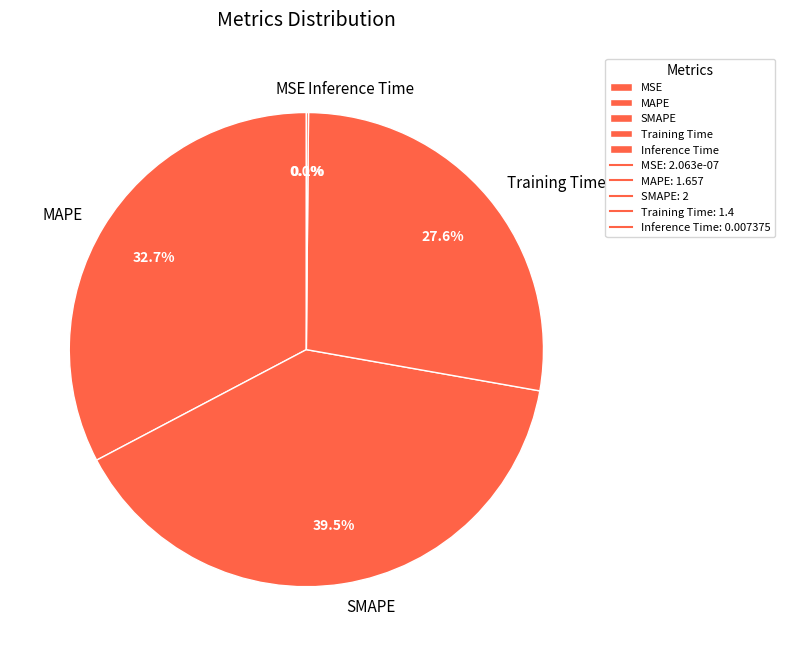

Is there a majority slice in this chart?

No